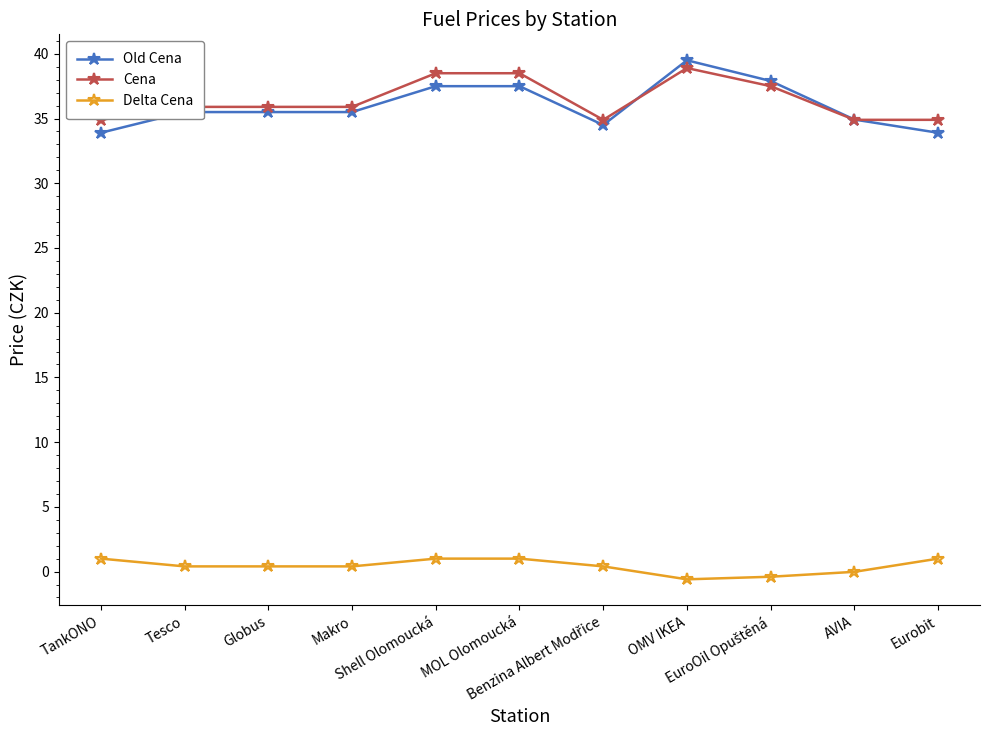

At how many categories does at least one series exceed 2?

11